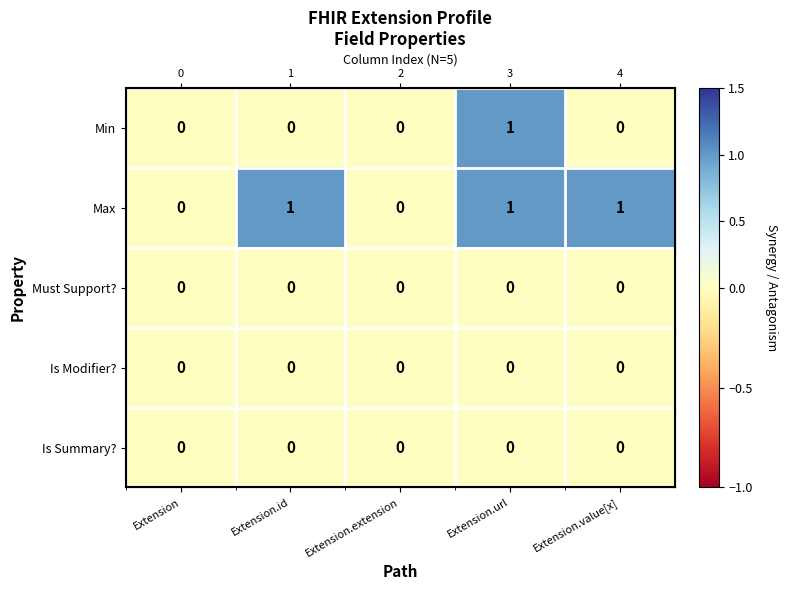

List the labels in order of Must Support? value, smallest first.

Extension, Extension.id, Extension.extension, Extension.url, Extension.value[x]